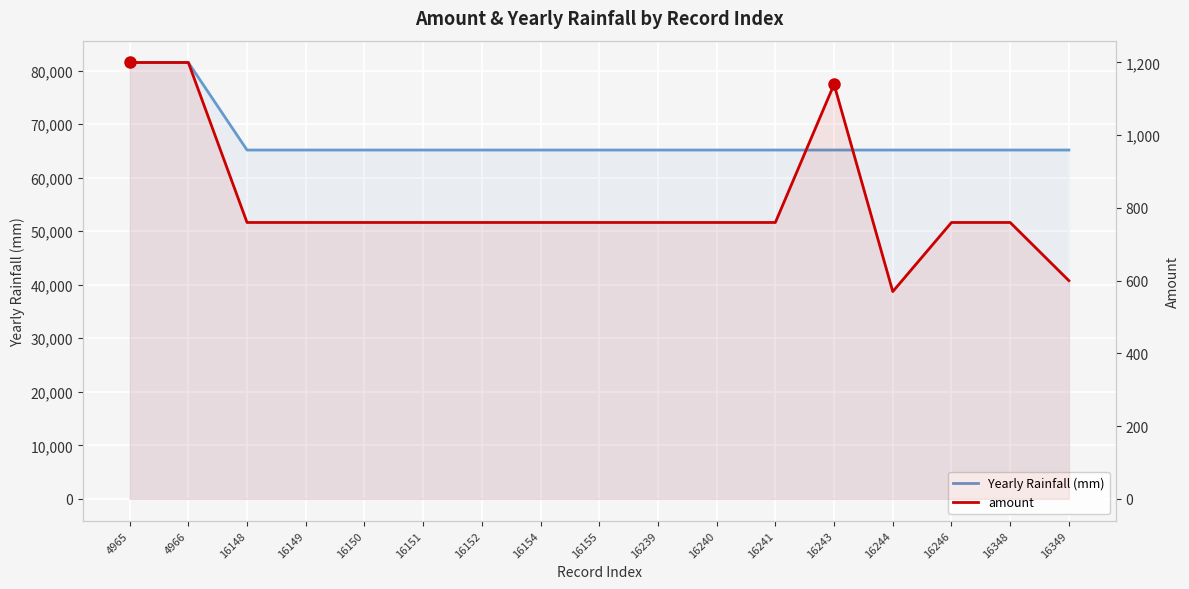

At which category is the sum across all series the highest?

4965